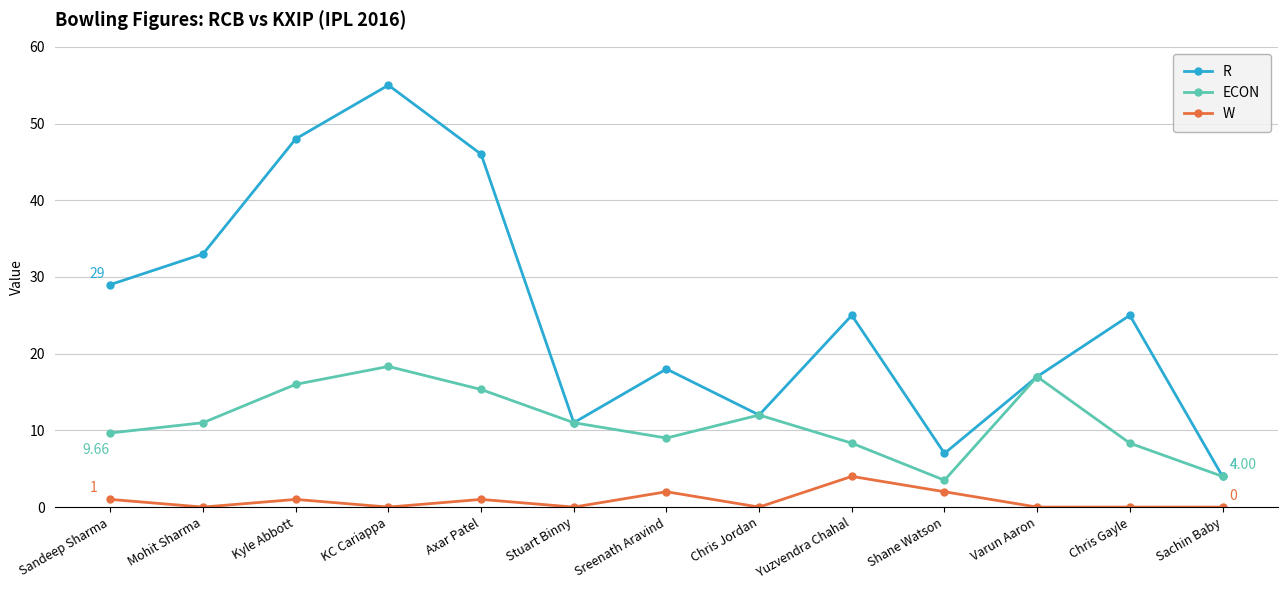

Reading left to right, transcribe all the data shown in this chart.

R: Sandeep Sharma=29.0	Mohit Sharma=33.0	Kyle Abbott=48.0	KC Cariappa=55.0	Axar Patel=46.0	Stuart Binny=11.0	Sreenath Aravind=18.0	Chris Jordan=12.0	Yuzvendra Chahal=25.0	Shane Watson=7.0	Varun Aaron=17.0	Chris Gayle=25.0	Sachin Baby=4.0
ECON: Sandeep Sharma=9.7	Mohit Sharma=11.0	Kyle Abbott=16.0	KC Cariappa=18.3	Axar Patel=15.3	Stuart Binny=11.0	Sreenath Aravind=9.0	Chris Jordan=12.0	Yuzvendra Chahal=8.3	Shane Watson=3.5	Varun Aaron=17.0	Chris Gayle=8.3	Sachin Baby=4.0
W: Sandeep Sharma=1.0	Mohit Sharma=0.0	Kyle Abbott=1.0	KC Cariappa=0.0	Axar Patel=1.0	Stuart Binny=0.0	Sreenath Aravind=2.0	Chris Jordan=0.0	Yuzvendra Chahal=4.0	Shane Watson=2.0	Varun Aaron=0.0	Chris Gayle=0.0	Sachin Baby=0.0